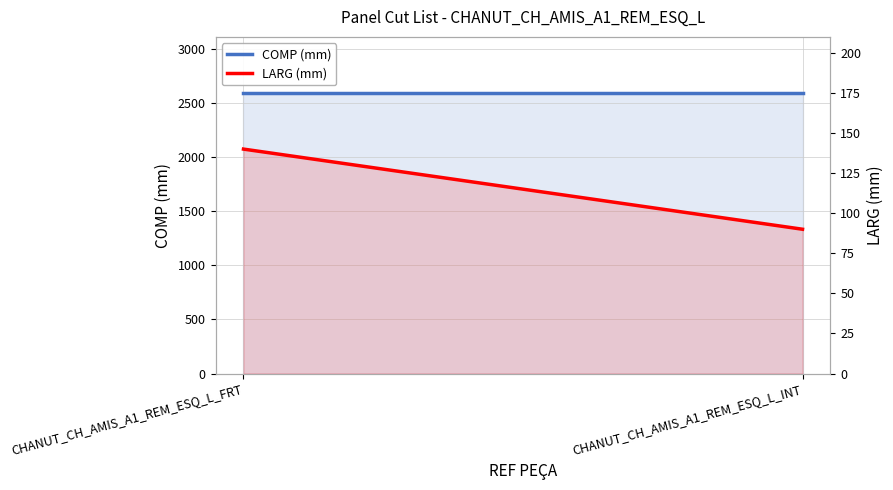

True or false: COMP (mm) has a value of 4007 at CHANUT_CH_AMIS_A1_REM_ESQ_L_FRT.

False